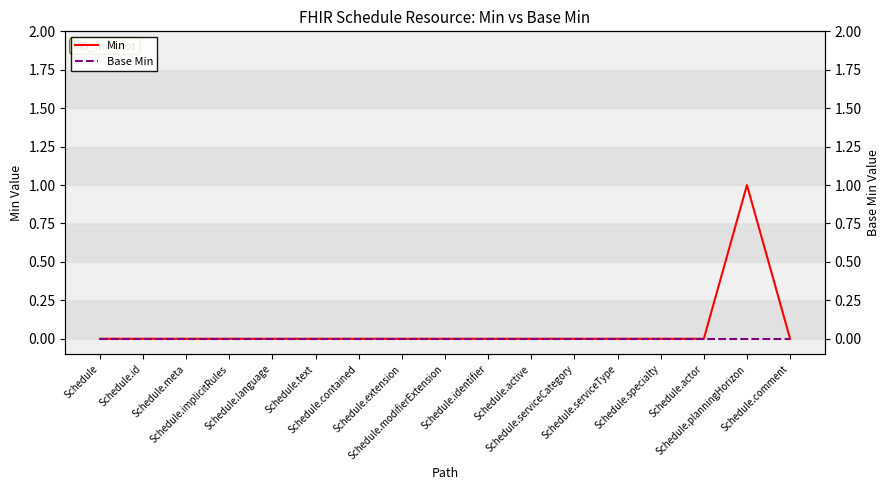

How many values in Min are above zero?

1